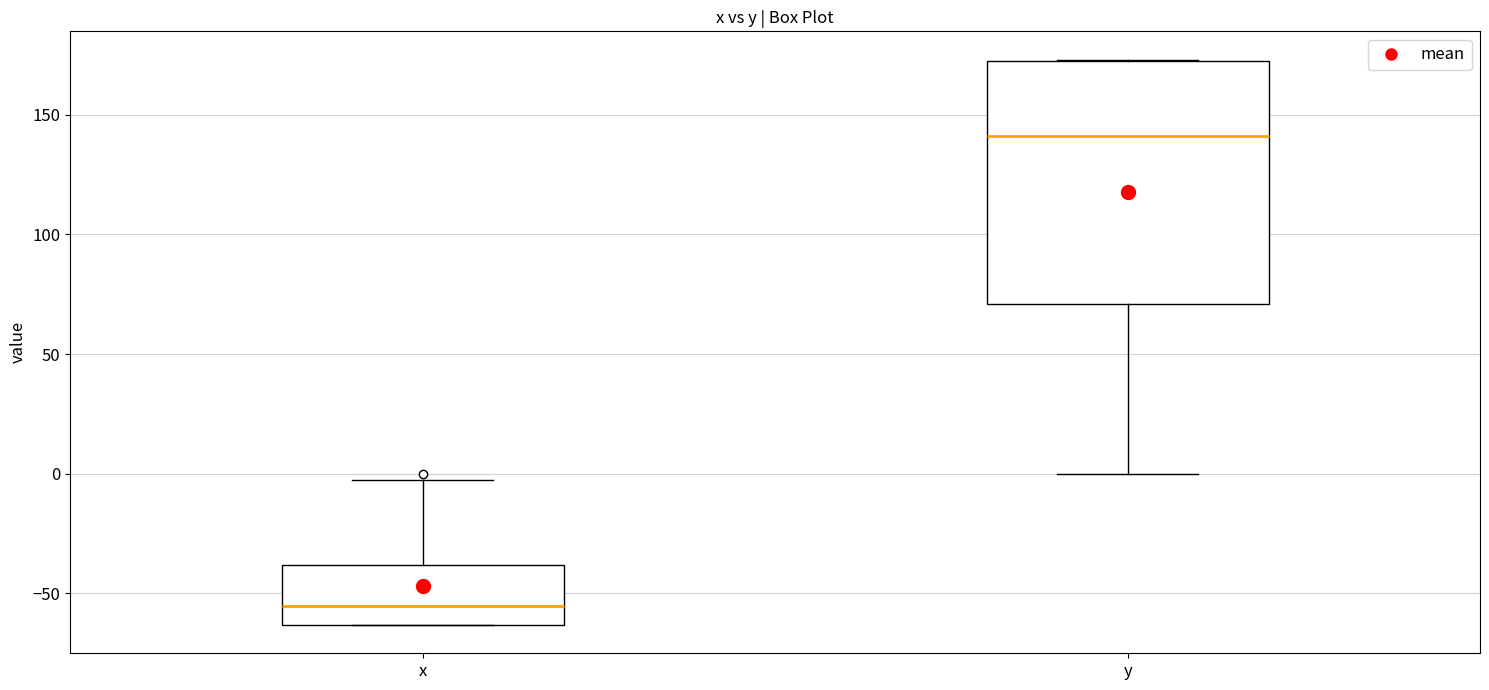

Which box has the highest median line?

y